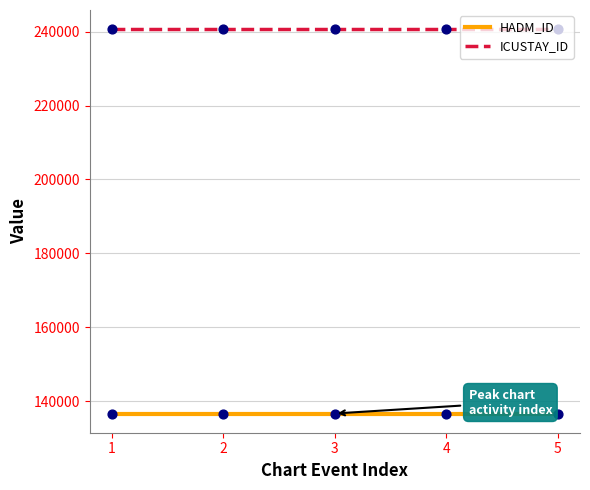

Is the value of HADM_ID at 3 greater than the value of ICUSTAY_ID at 3?

No